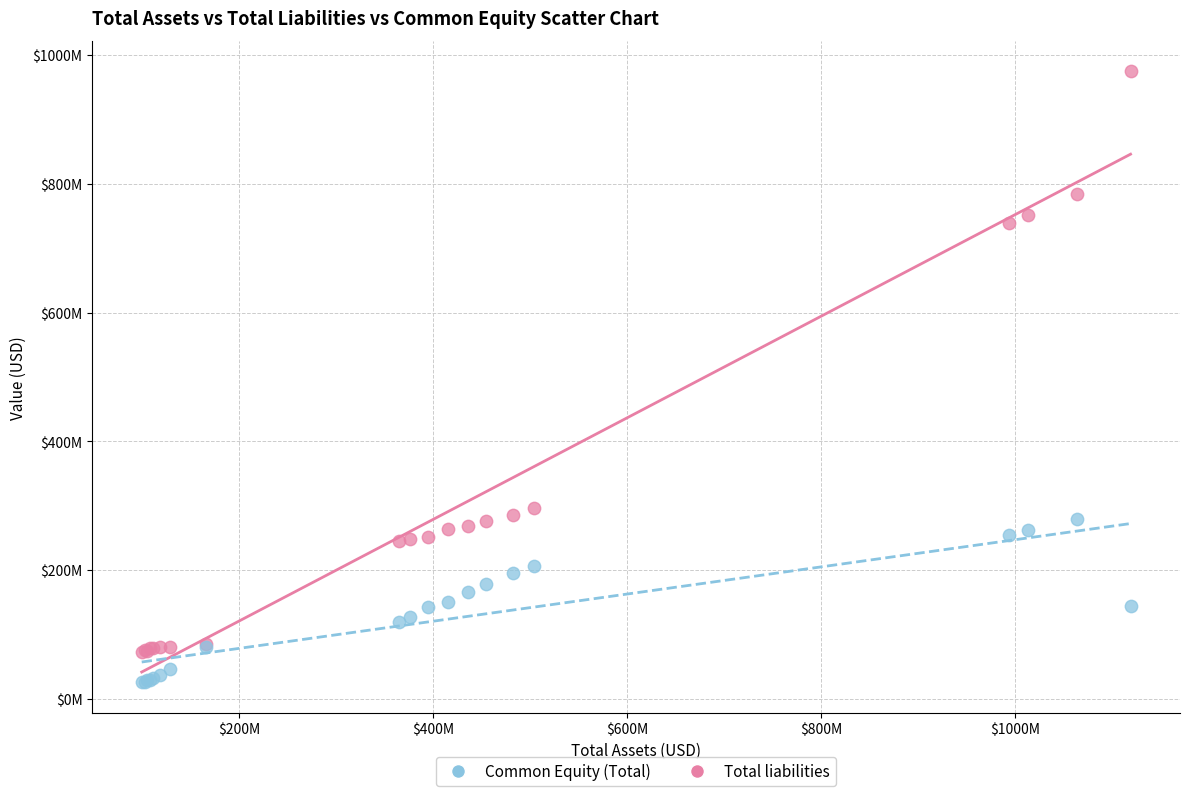

Which series has the widest spread of Y values?

Total liabilities